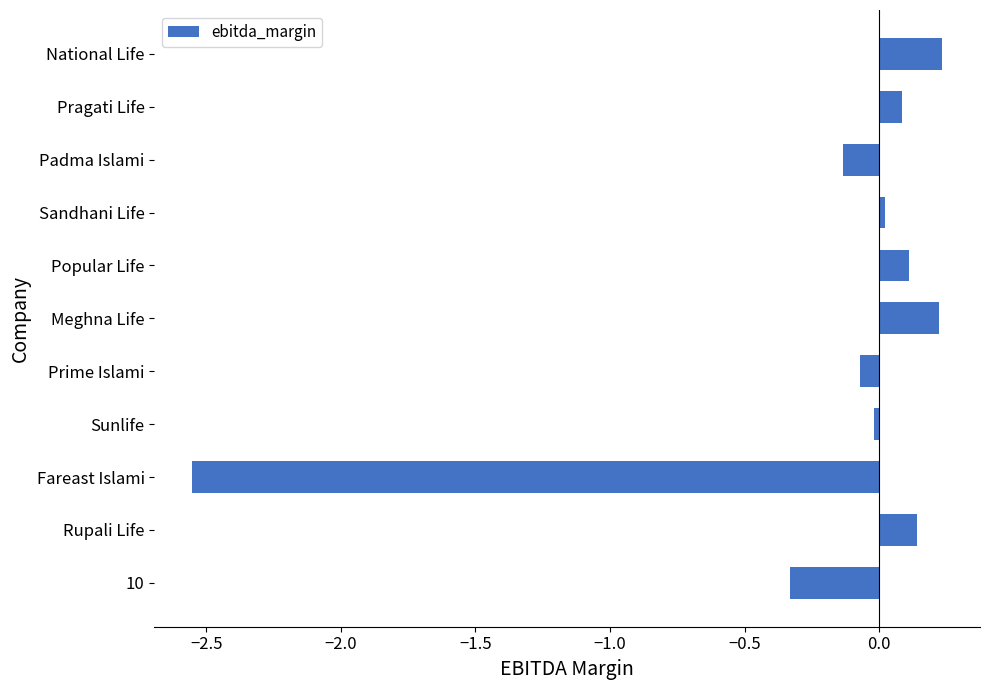

How many values exceed 0?

6